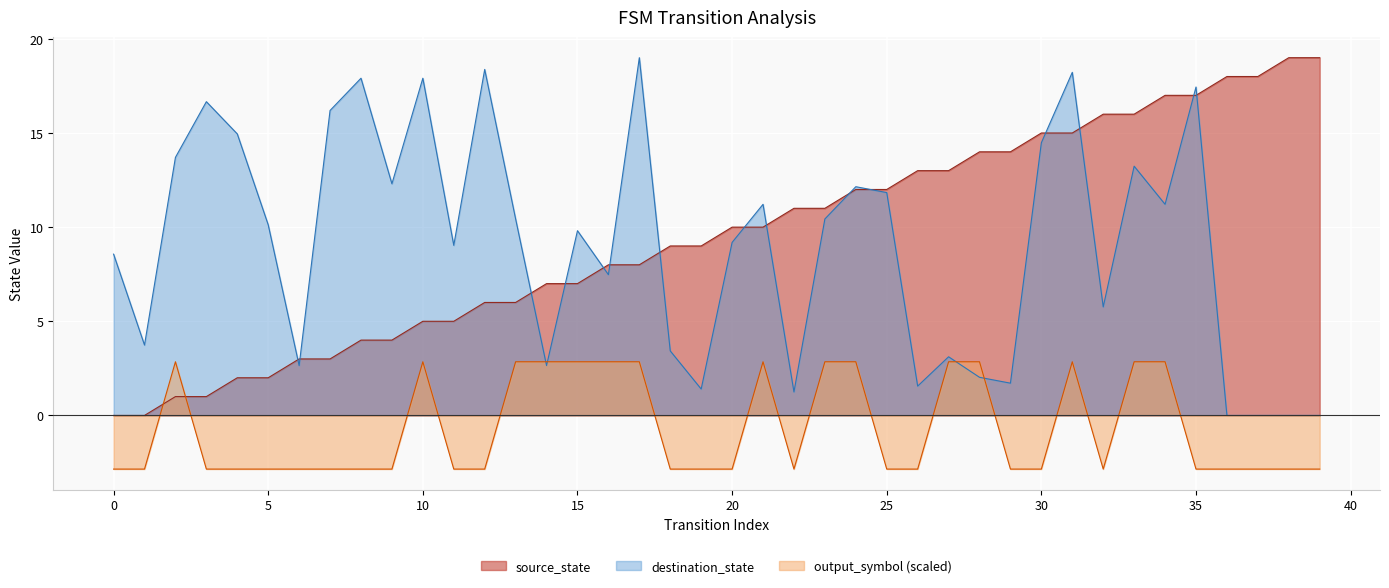

What is the minimum value shown in the chart?

-2.9